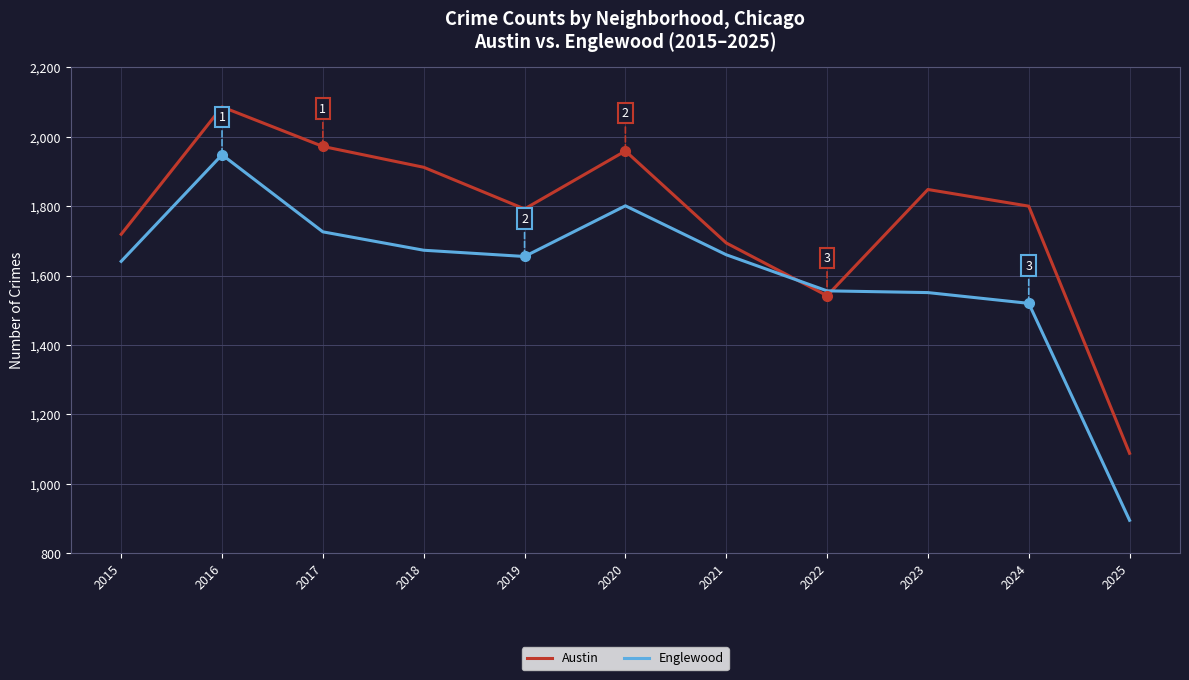

What are all the series names shown in the legend?

Austin, Englewood